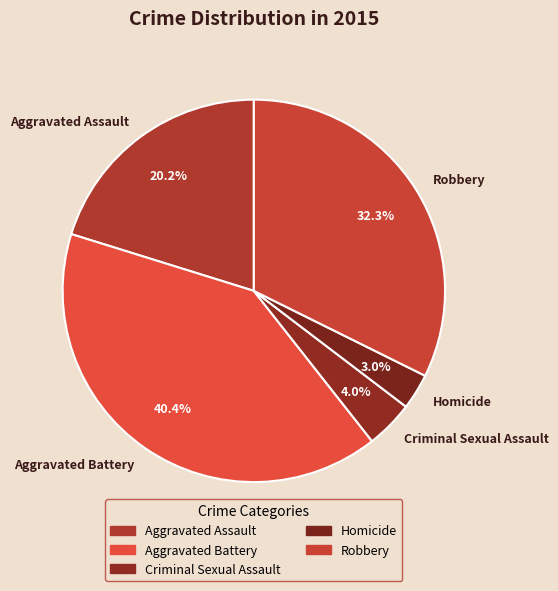

How much of the chart is everything except Aggravated Assault?

79.8%